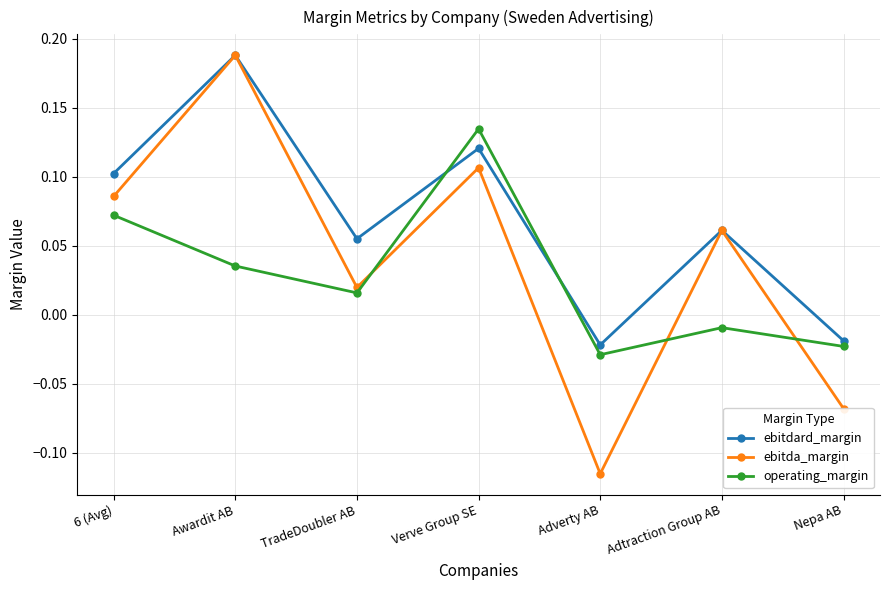

At which category is the sum across all series the highest?

Awardit AB